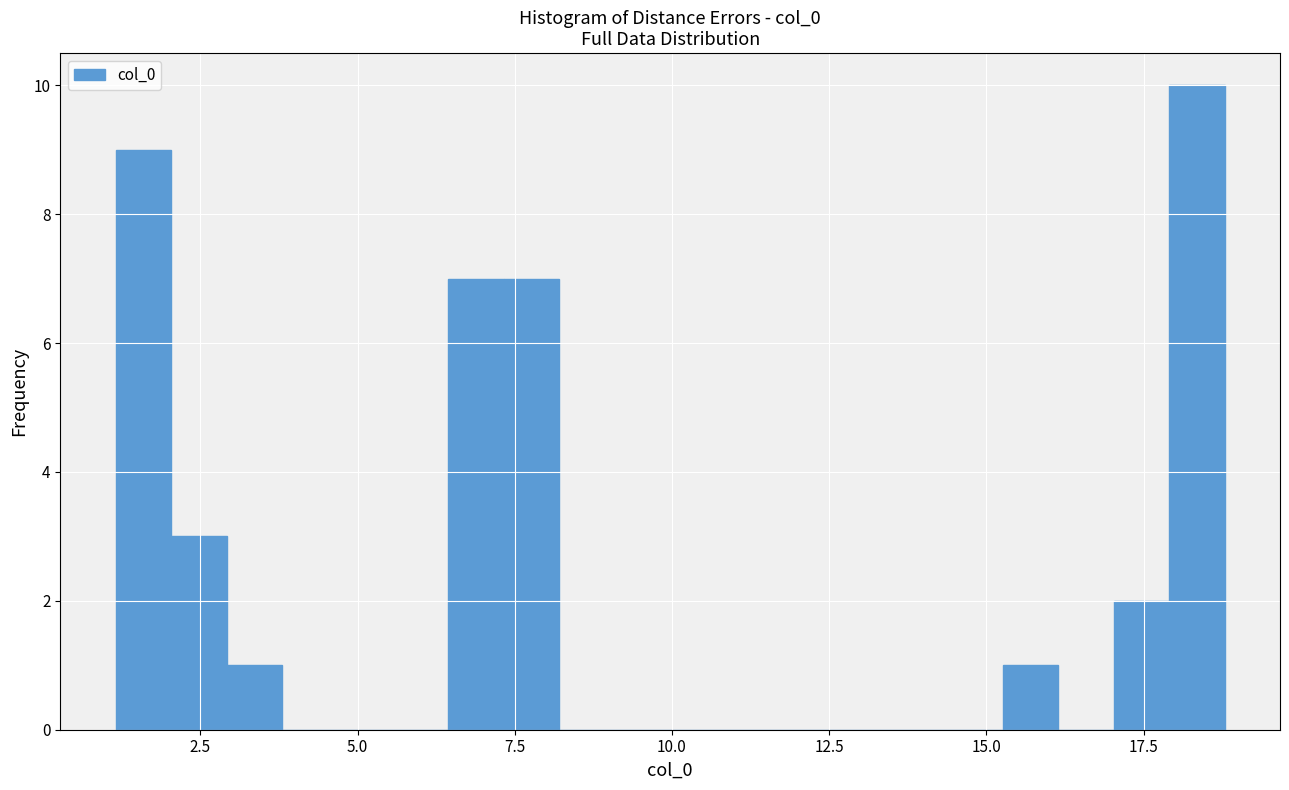

Around what value on the x-axis is the tallest bar? Give the approximate position of its centre, as read against the axis.

18.5